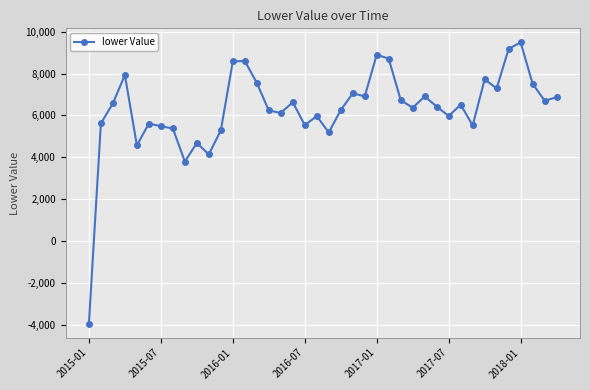

What is the value of the 6th point from the left?

5612.1